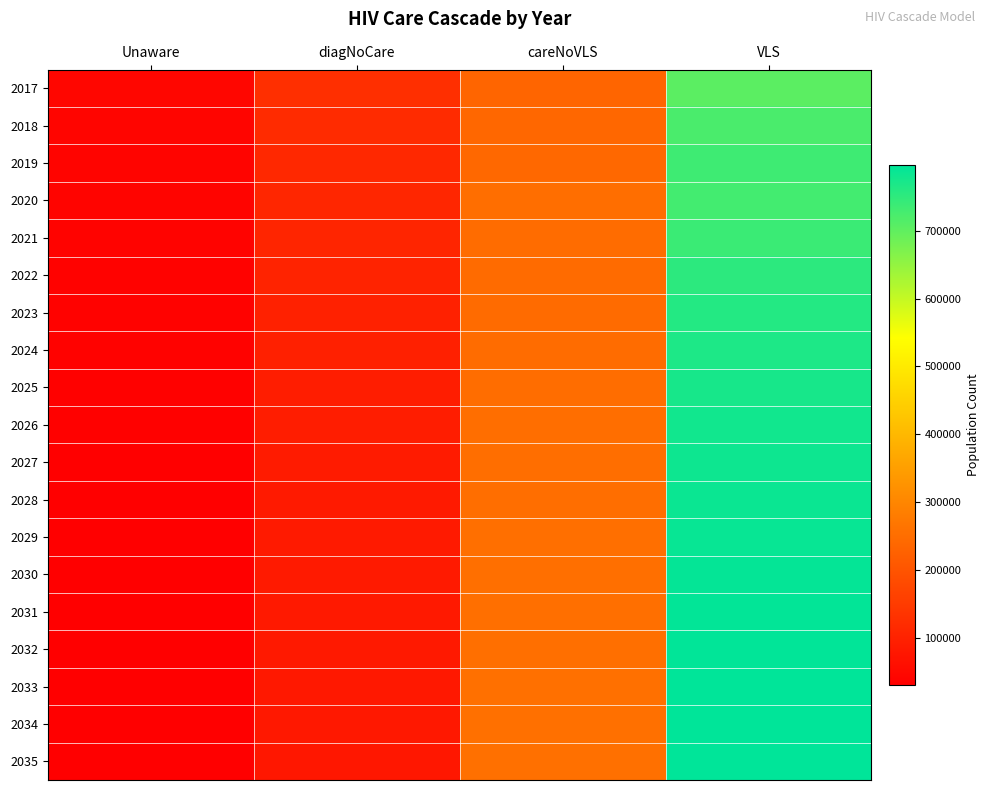

List the series in order of their peak value, lowest first.

2017, 2018, 2020, 2019, 2021, 2022, 2023, 2024, 2025, 2026, 2027, 2028, 2029, 2030, 2031, 2032, 2033, 2034, 2035